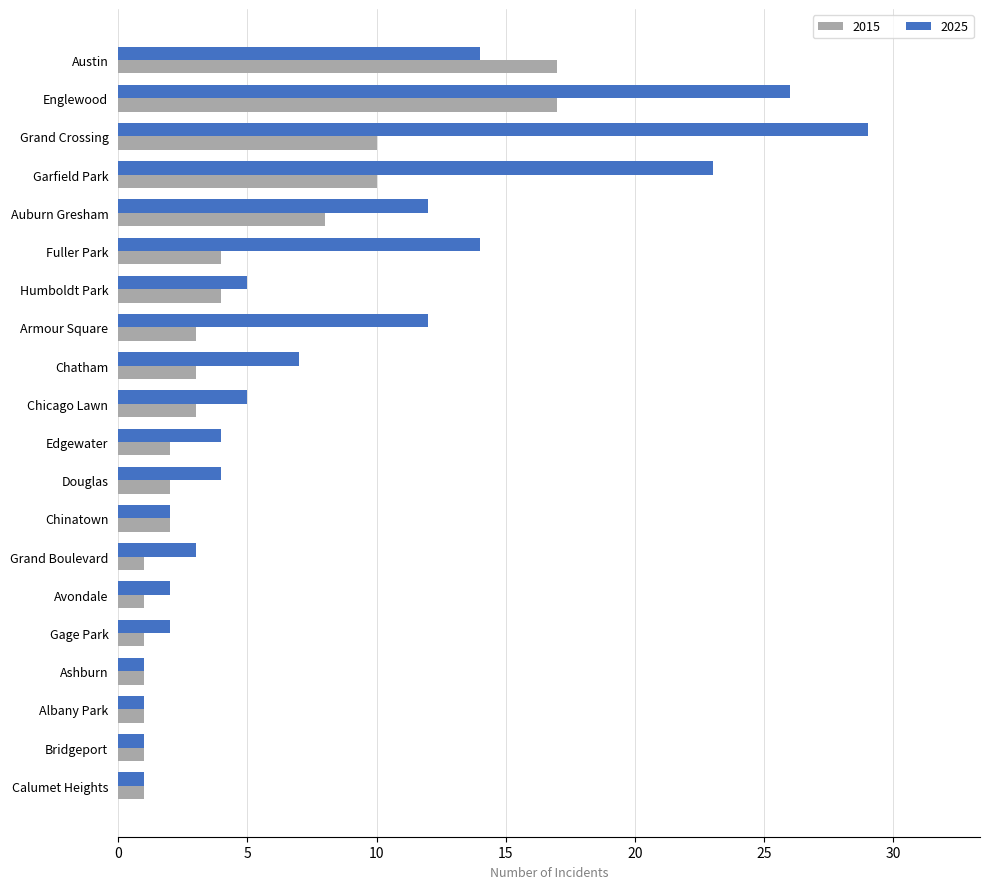

Is it true that 2025 equals 29 at Grand Crossing?

True